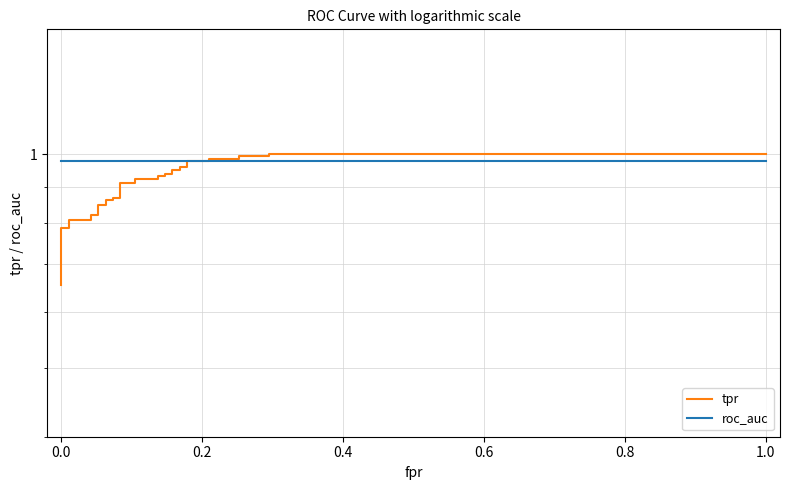

What is the difference between the maximum and minimum values in the tpr series?

0.3